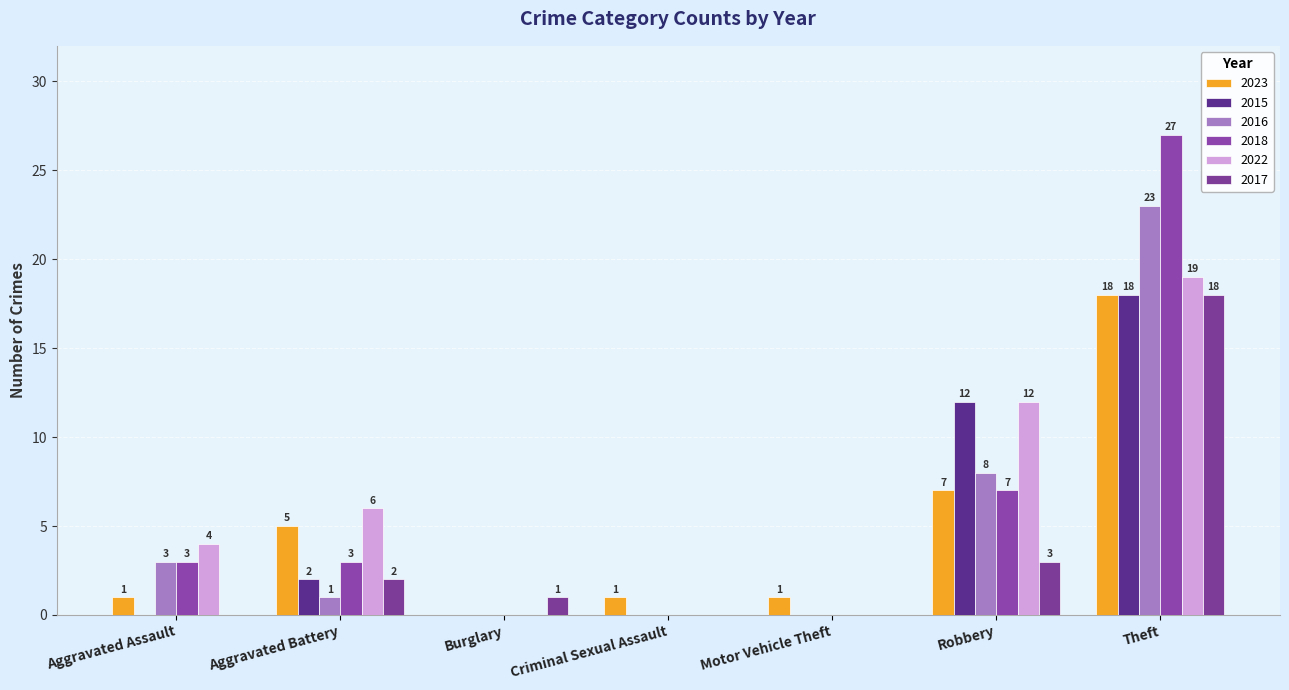

What value does the 2016 series have at Robbery?

8